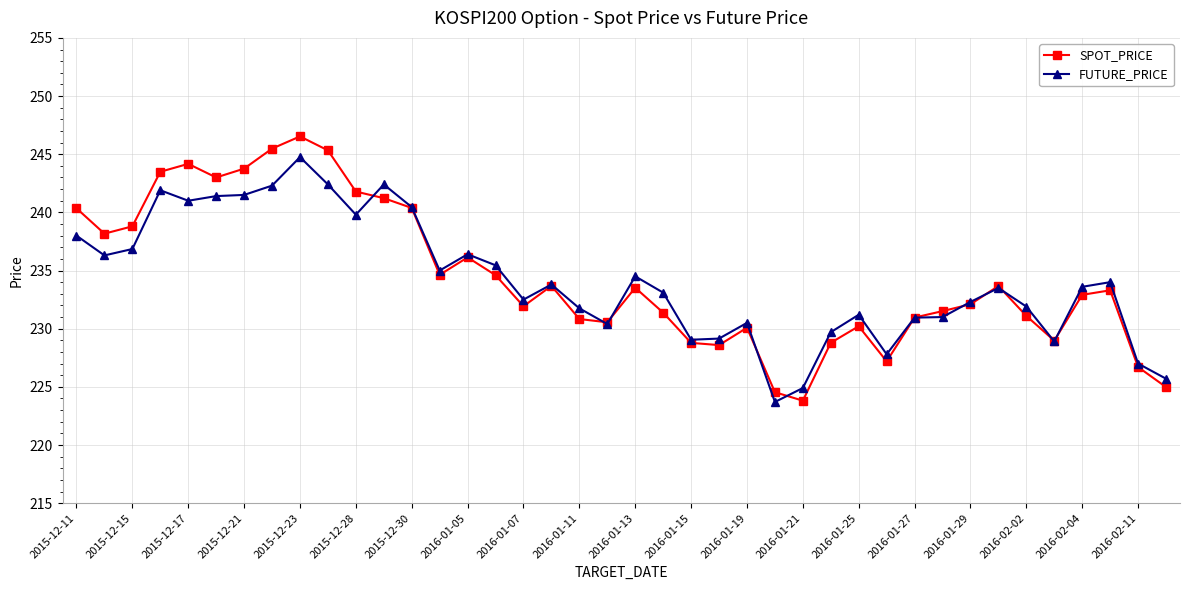

True or false: FUTURE_PRICE has more than 0 interior local peaks.

True